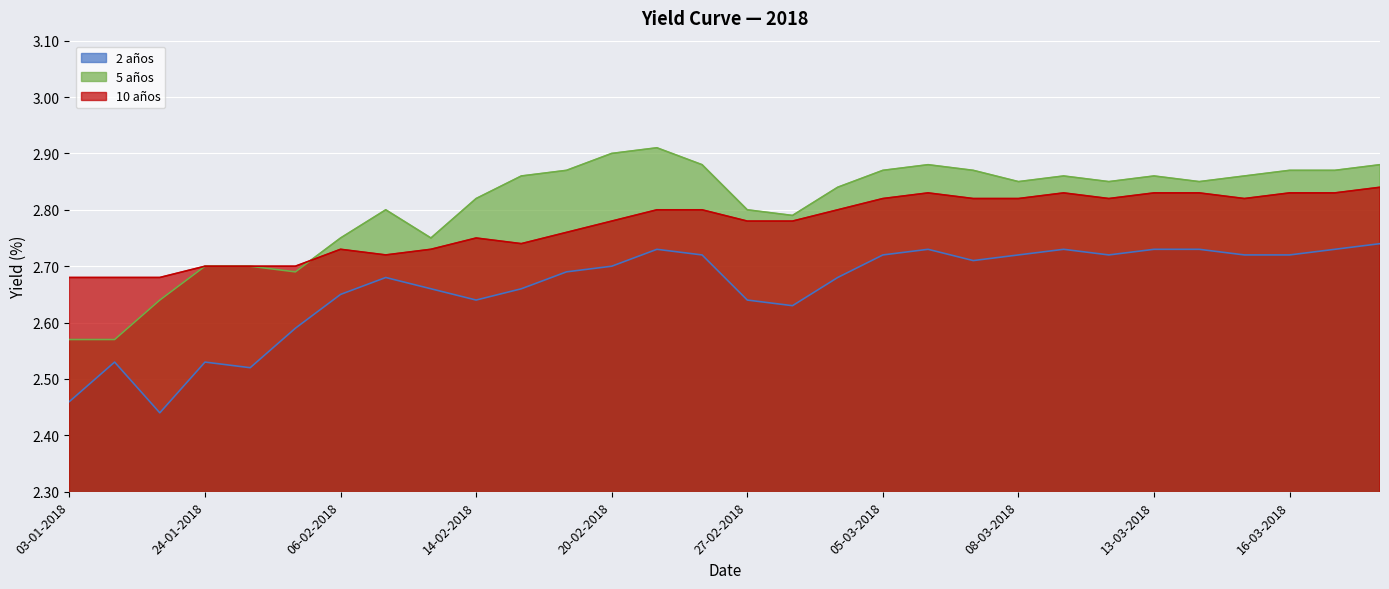

List the labels in order of 2 años value, smallest first.

18-01-2018, 03-01-2018, 25-01-2018, 10-01-2018, 24-01-2018, 01-02-2018, 01-03-2018, 14-02-2018, 27-02-2018, 06-02-2018, 13-02-2018, 15-02-2018, 12-02-2018, 02-03-2018, 16-02-2018, 20-02-2018, 07-03-2018, 22-02-2018, 05-03-2018, 08-03-2018, 12-03-2018, 15-03-2018, 16-03-2018, 21-02-2018, 06-03-2018, 09-03-2018, 13-03-2018, 14-03-2018, 19-03-2018, 20-03-2018